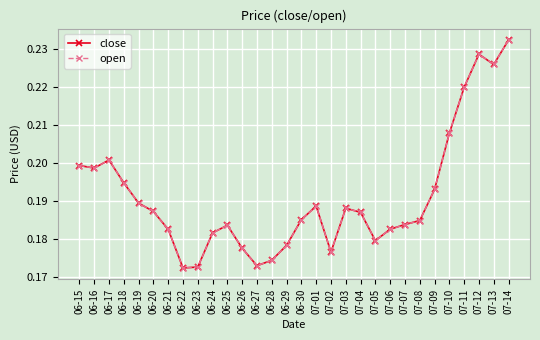

True or false: open and close intersect in this chart.

False